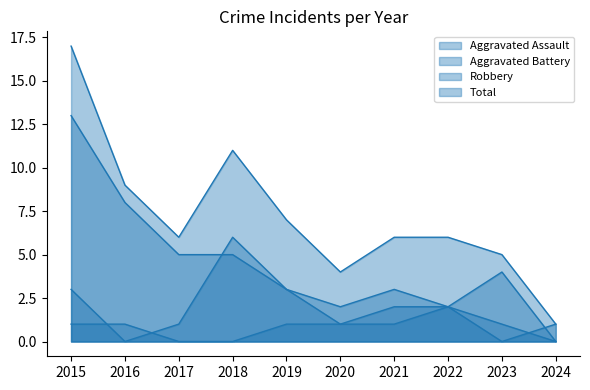

What are all the series names shown in the legend?

Aggravated Assault, Aggravated Battery, Robbery, Total